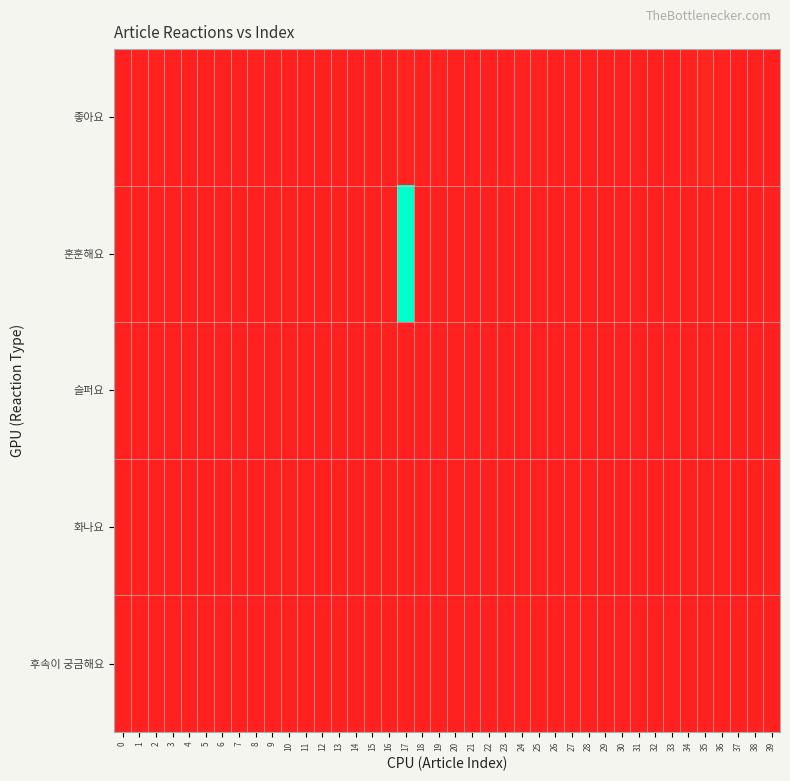

Reading right to left, extract all data points from this chart.

좋아요: 39=0.0	38=0.0	37=0.0	36=0.0	35=0.0	34=0.0	33=0.0	32=0.0	31=0.0	30=0.0	29=0.0	28=0.0	27=0.0	26=0.0	25=0.0	24=0.0	23=0.0	22=0.0	21=0.0	20=0.0	19=0.0	18=0.0	17=0.0	16=0.0	15=0.0	14=0.0	13=0.0	12=0.0	11=0.0	10=0.0	9=0.0	8=0.0	7=0.0	6=0.0	5=0.0	4=0.0	3=0.0	2=0.0	1=0.0	0=0.0
훈훈해요: 39=0.0	38=0.0	37=0.0	36=0.0	35=0.0	34=0.0	33=0.0	32=0.0	31=0.0	30=0.0	29=0.0	28=0.0	27=0.0	26=0.0	25=0.0	24=0.0	23=0.0	22=0.0	21=0.0	20=0.0	19=0.0	18=0.0	17=1.0	16=0.0	15=0.0	14=0.0	13=0.0	12=0.0	11=0.0	10=0.0	9=0.0	8=0.0	7=0.0	6=0.0	5=0.0	4=0.0	3=0.0	2=0.0	1=0.0	0=0.0
슬퍼요: 39=0.0	38=0.0	37=0.0	36=0.0	35=0.0	34=0.0	33=0.0	32=0.0	31=0.0	30=0.0	29=0.0	28=0.0	27=0.0	26=0.0	25=0.0	24=0.0	23=0.0	22=0.0	21=0.0	20=0.0	19=0.0	18=0.0	17=0.0	16=0.0	15=0.0	14=0.0	13=0.0	12=0.0	11=0.0	10=0.0	9=0.0	8=0.0	7=0.0	6=0.0	5=0.0	4=0.0	3=0.0	2=0.0	1=0.0	0=0.0
화나요: 39=0.0	38=0.0	37=0.0	36=0.0	35=0.0	34=0.0	33=0.0	32=0.0	31=0.0	30=0.0	29=0.0	28=0.0	27=0.0	26=0.0	25=0.0	24=0.0	23=0.0	22=0.0	21=0.0	20=0.0	19=0.0	18=0.0	17=0.0	16=0.0	15=0.0	14=0.0	13=0.0	12=0.0	11=0.0	10=0.0	9=0.0	8=0.0	7=0.0	6=0.0	5=0.0	4=0.0	3=0.0	2=0.0	1=0.0	0=0.0
후속이 궁금해요: 39=0.0	38=0.0	37=0.0	36=0.0	35=0.0	34=0.0	33=0.0	32=0.0	31=0.0	30=0.0	29=0.0	28=0.0	27=0.0	26=0.0	25=0.0	24=0.0	23=0.0	22=0.0	21=0.0	20=0.0	19=0.0	18=0.0	17=0.0	16=0.0	15=0.0	14=0.0	13=0.0	12=0.0	11=0.0	10=0.0	9=0.0	8=0.0	7=0.0	6=0.0	5=0.0	4=0.0	3=0.0	2=0.0	1=0.0	0=0.0